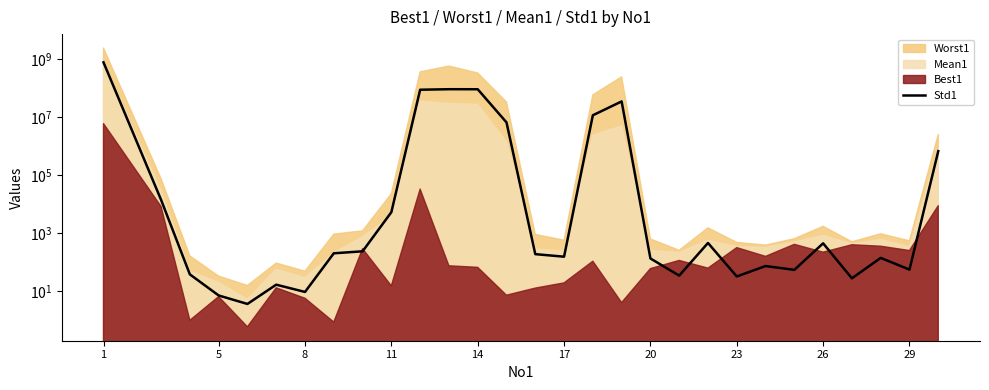

How many values are below 186?

14